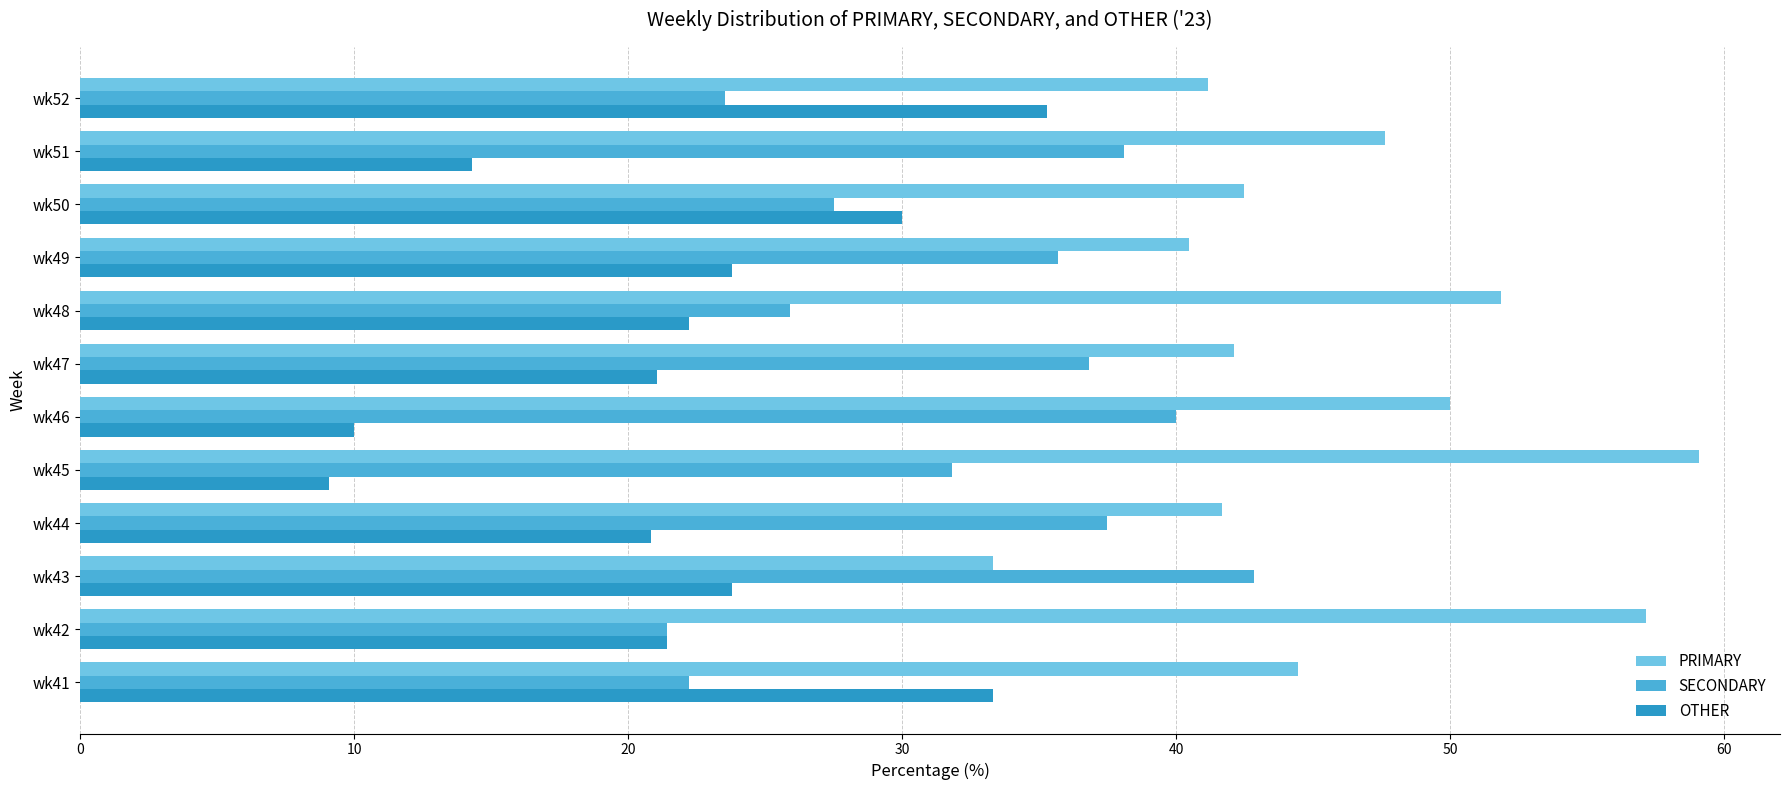

What is the average value of the PRIMARY series?

46.0